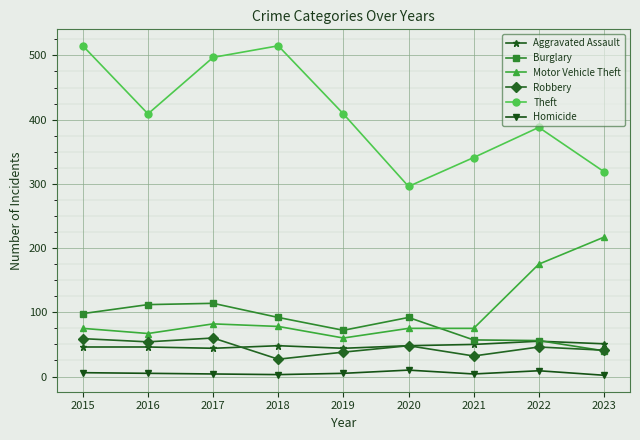

Rank the series at 2015 from lowest to highest value.

Homicide, Aggravated Assault, Robbery, Motor Vehicle Theft, Burglary, Theft